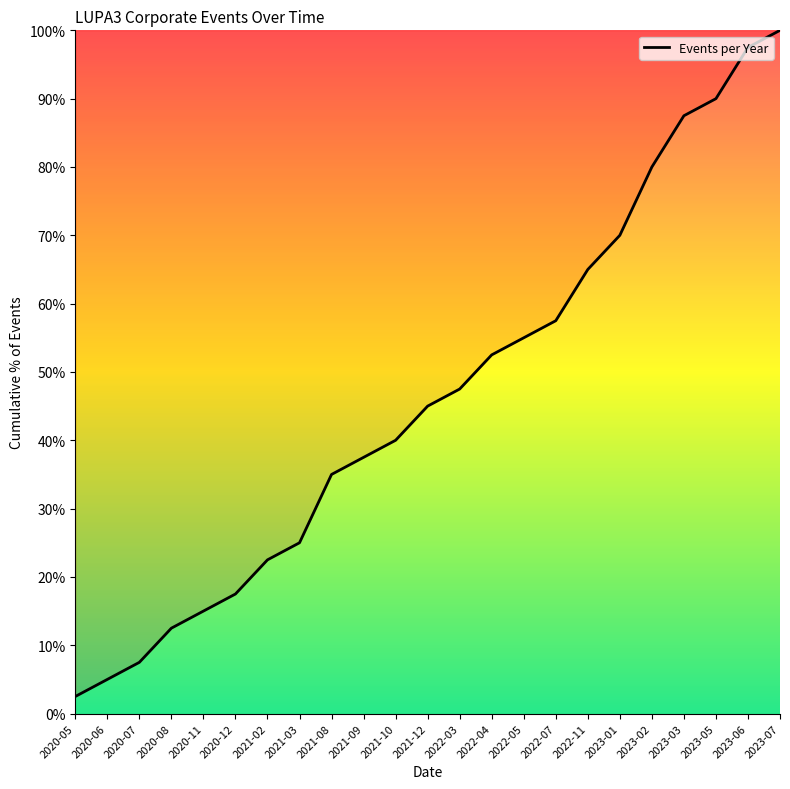

What is the greatest value displayed?

100.0